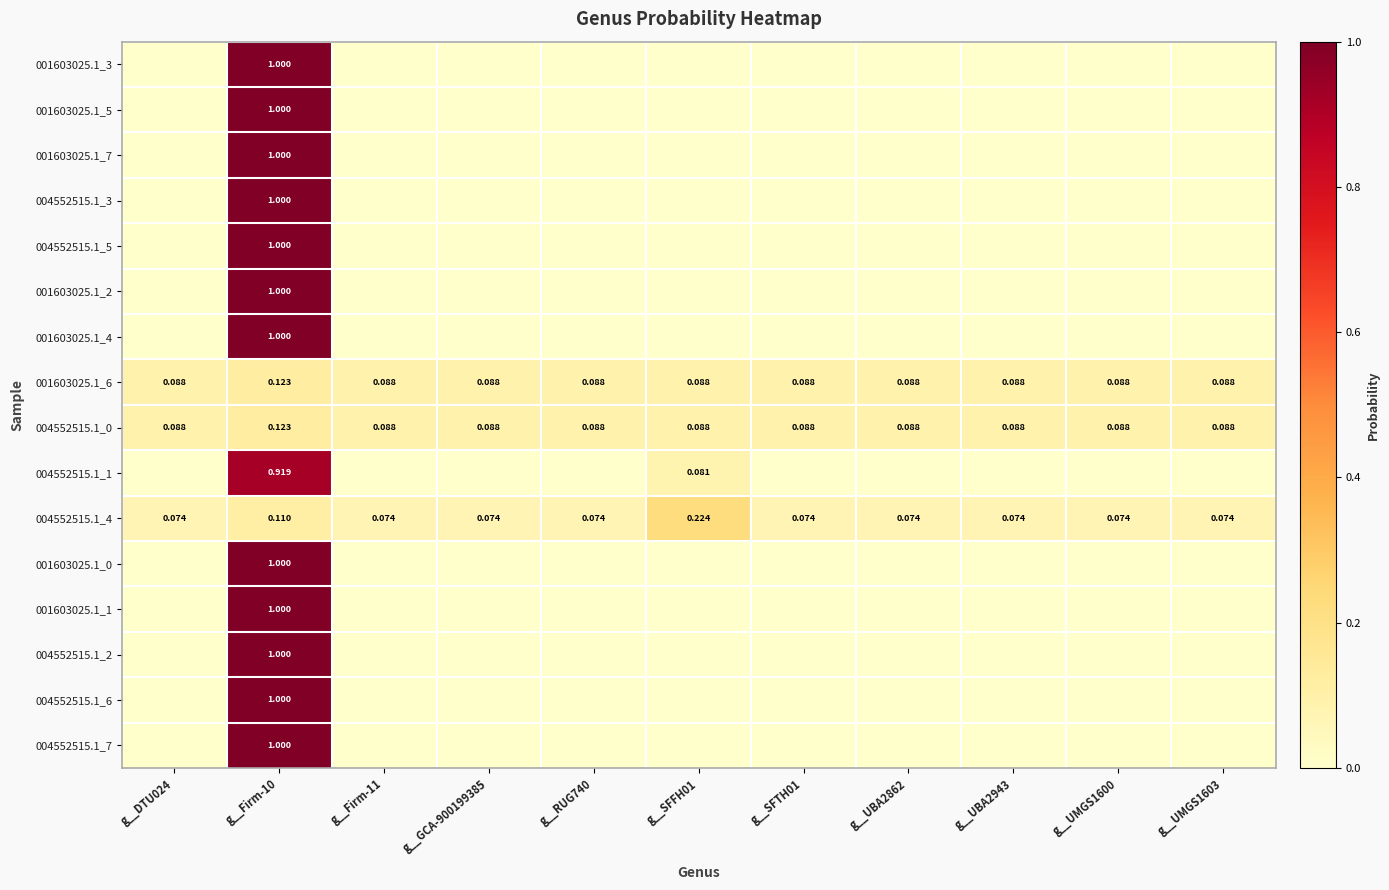

Is it true that 001603025.1_4 equals 0.0 at g__UMGS1603?

True